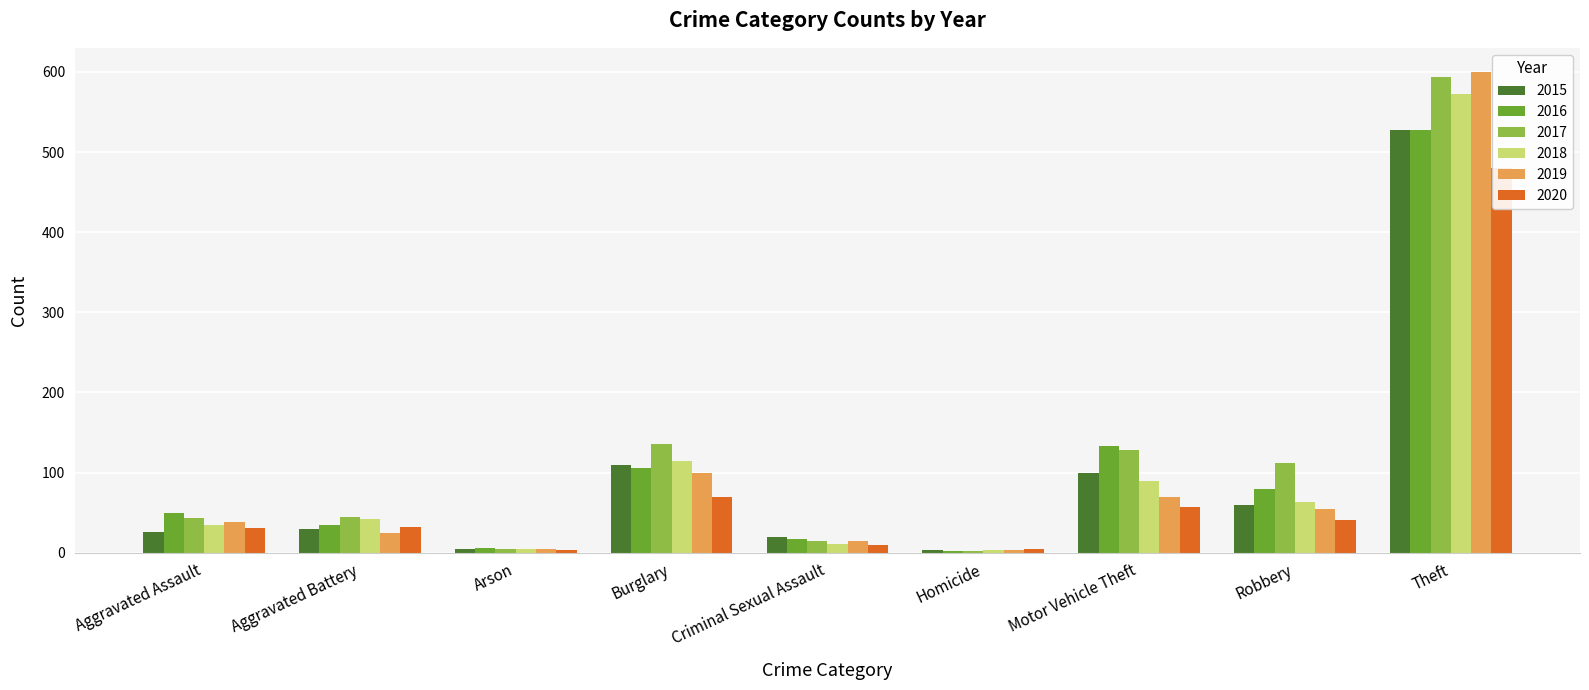

List the labels in order of 2019 value, smallest first.

Homicide, Arson, Criminal Sexual Assault, Aggravated Battery, Aggravated Assault, Robbery, Motor Vehicle Theft, Burglary, Theft